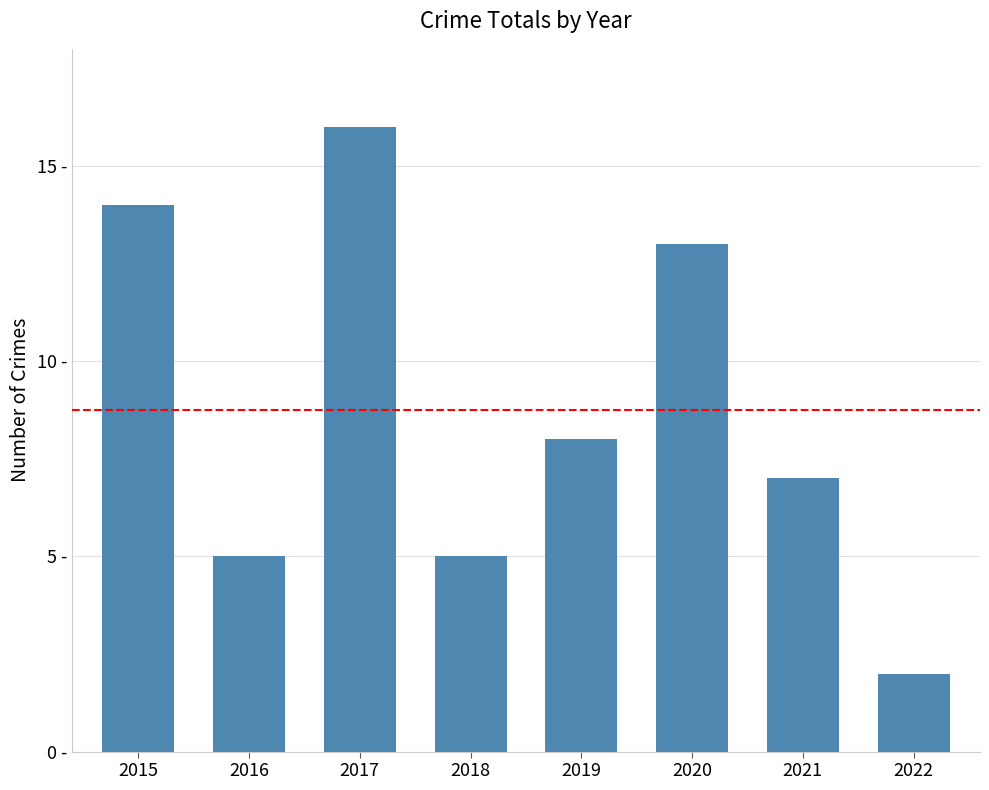

Does the chart contain any negative values?

No